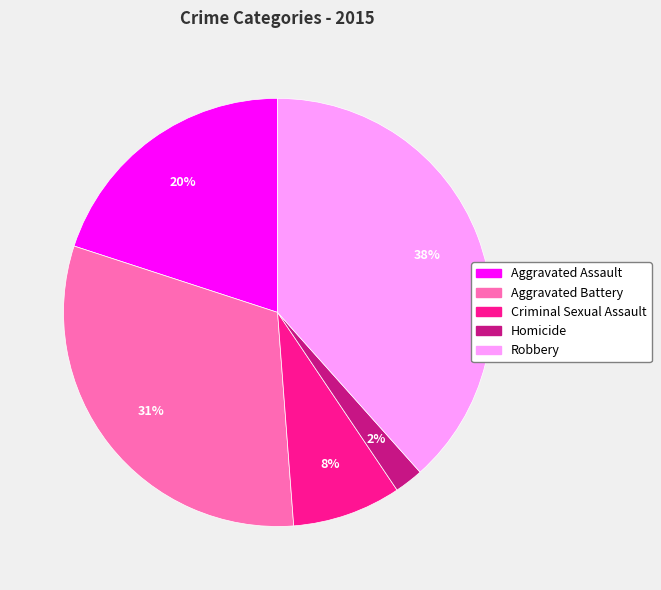

Combined, do Aggravated Assault and Aggravated Battery account for over 50%?

Yes